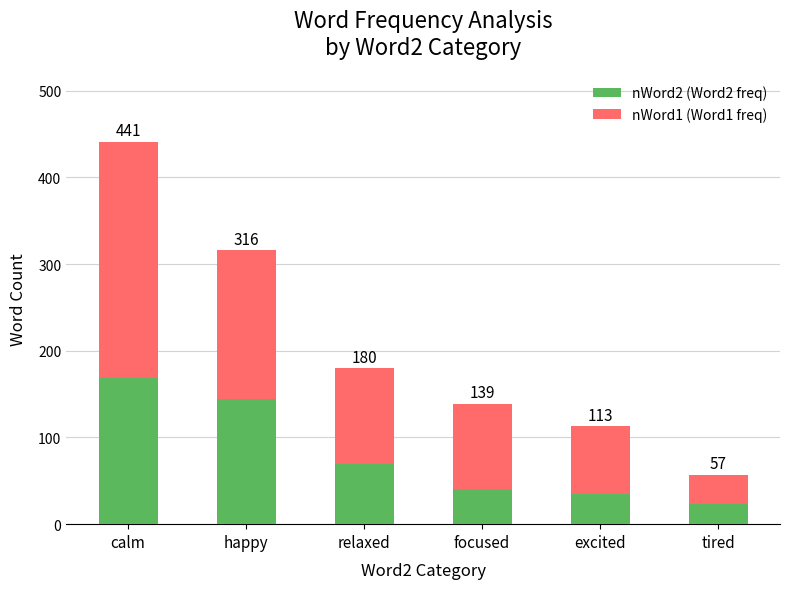

How many bars are there in total?

6